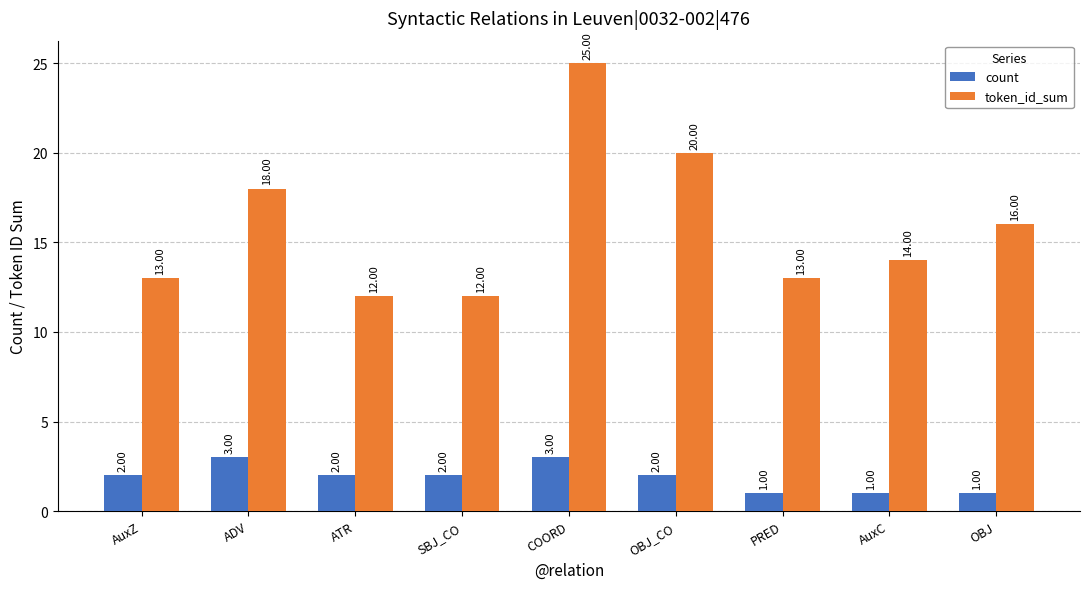

Which label corresponds to the largest value in the chart?

COORD